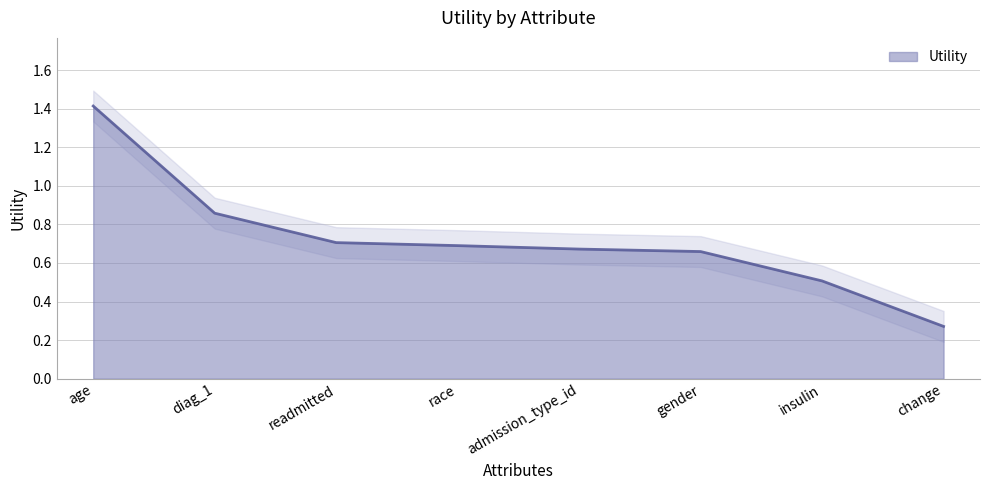

How many values are between 0 and 1?

7